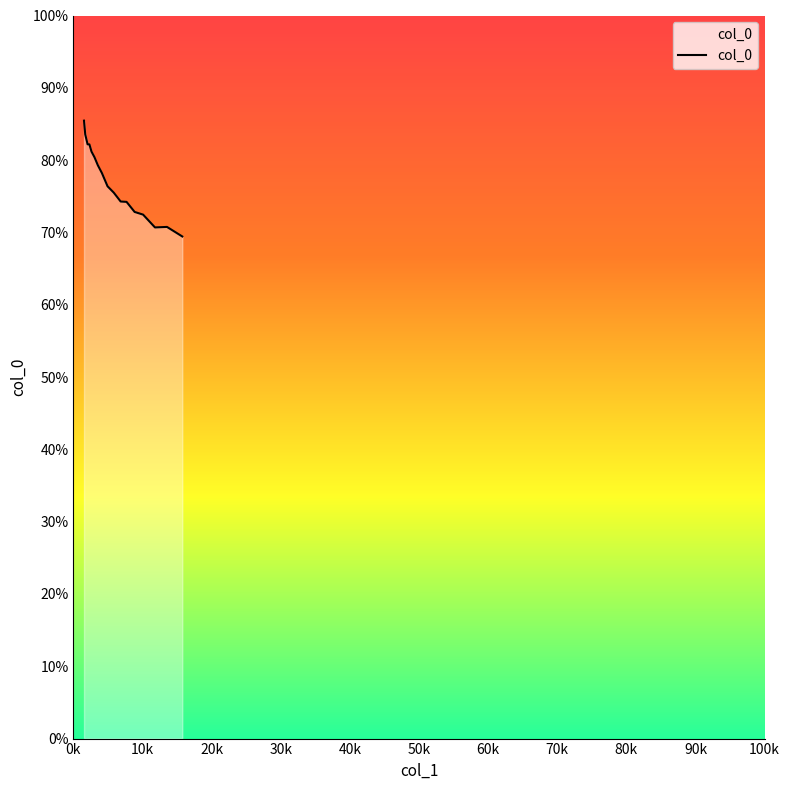

What is the greatest value displayed?

85.5